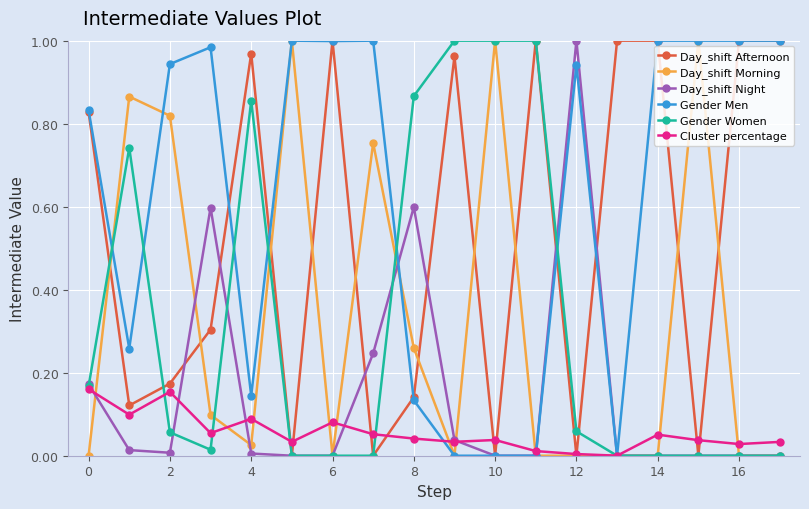

How many lines are shown in the chart?

6